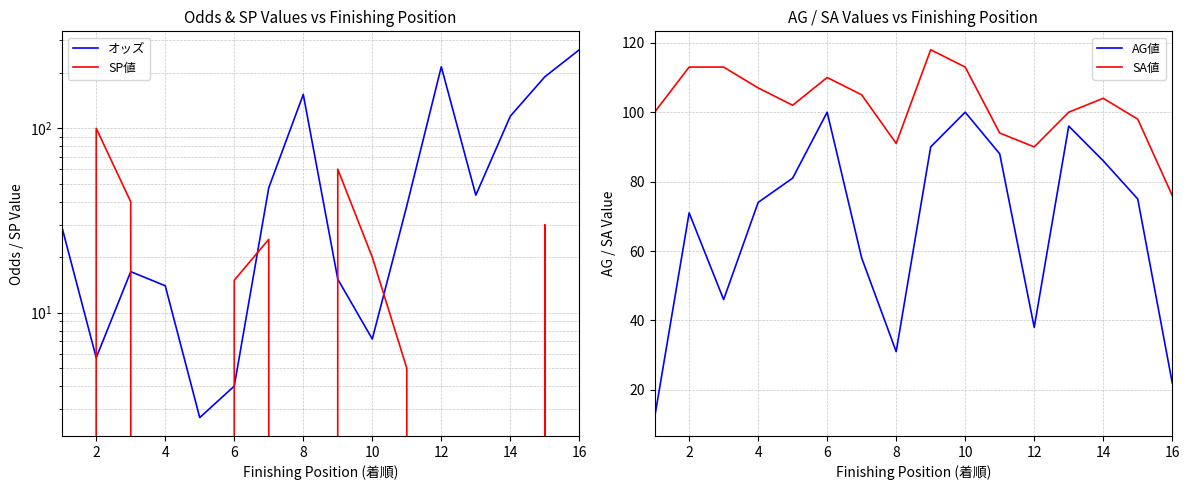

Which series has the largest total across all categories?

SA値